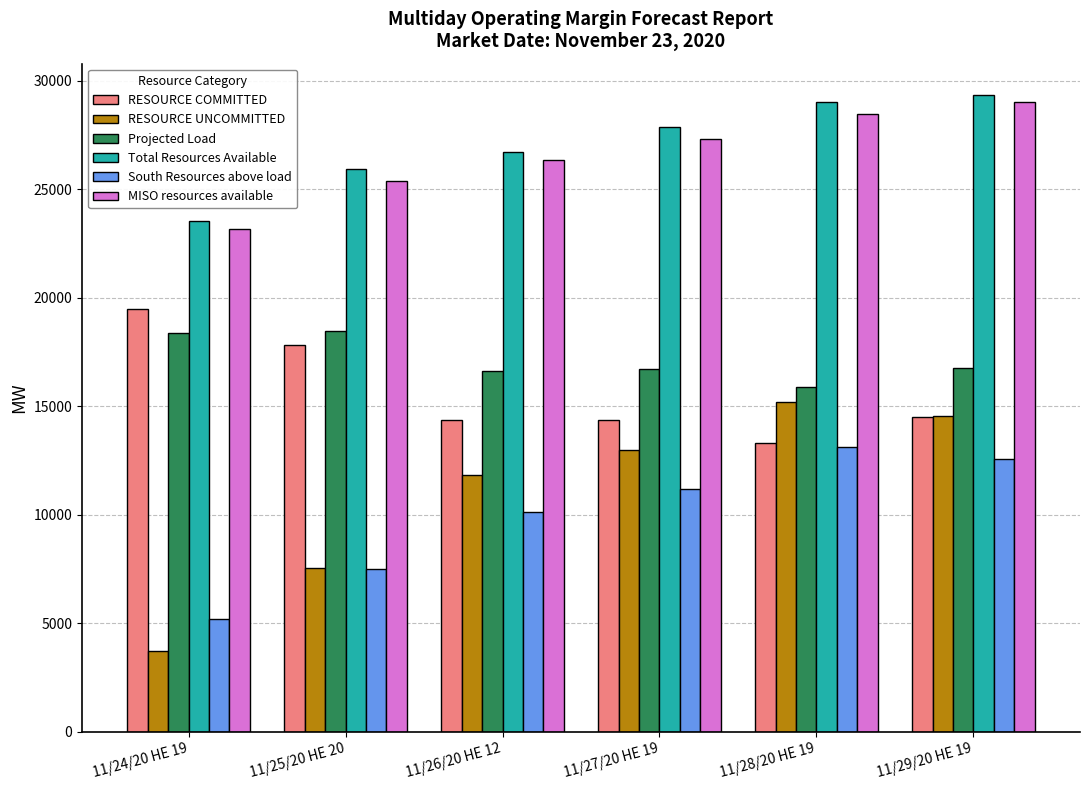

What is the minimum value shown in the chart?

3695.3